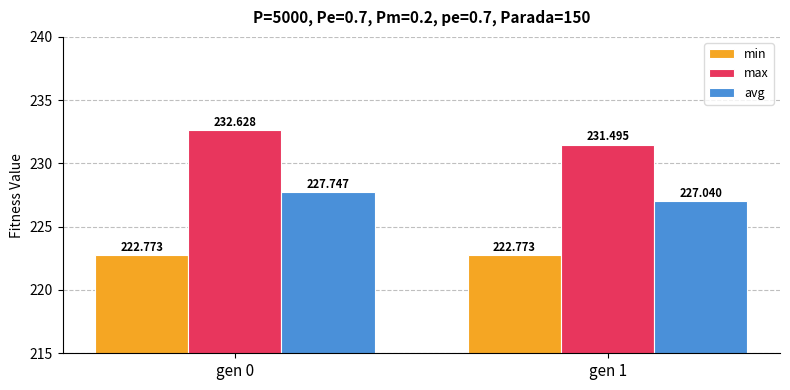

What is the value of the min bar at the 1st from the left?

222.8